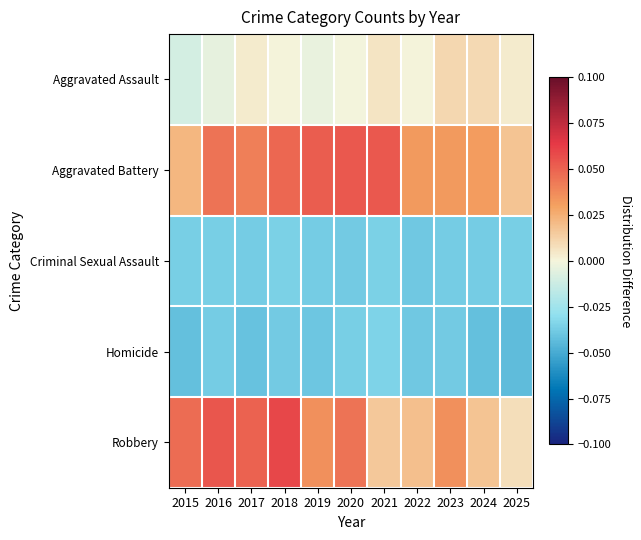

Which series changed the most between 2015 and 2016?

Aggravated Battery